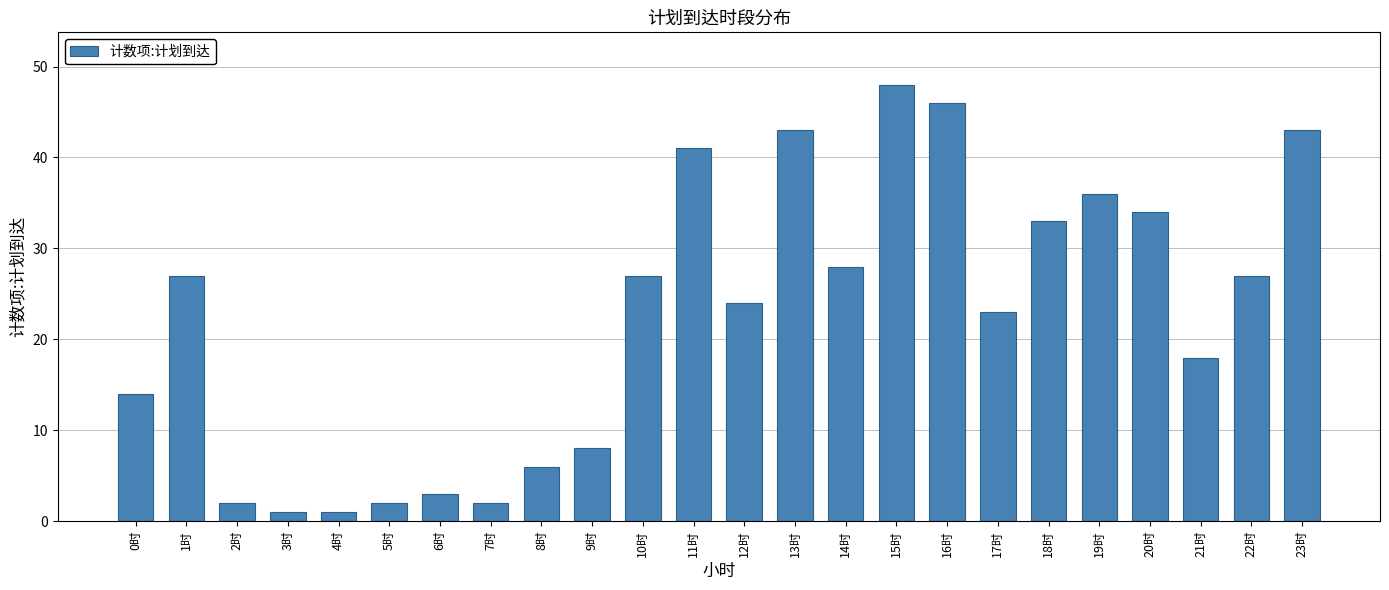

Reading right to left, what are all the values shown in this chart?

43	27	18	34	36	33	23	46	48	28	43	24	41	27	8	6	2	3	2	1	1	2	27	14